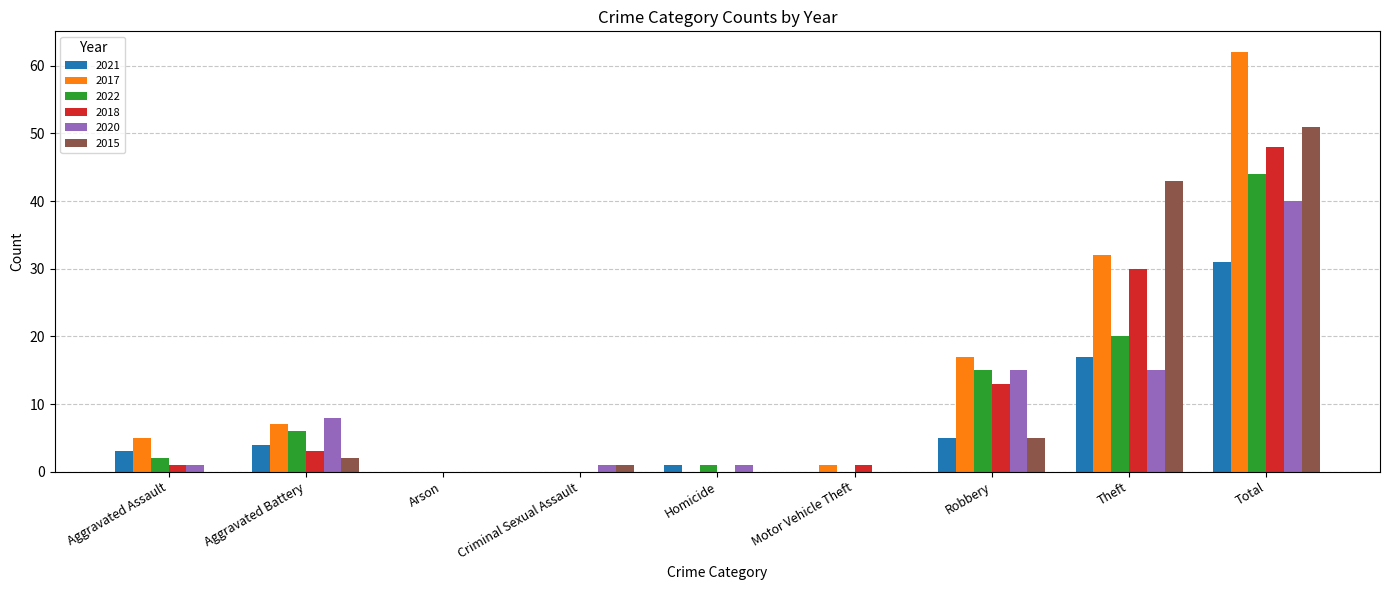

What is the sum of all 2017 values?

124